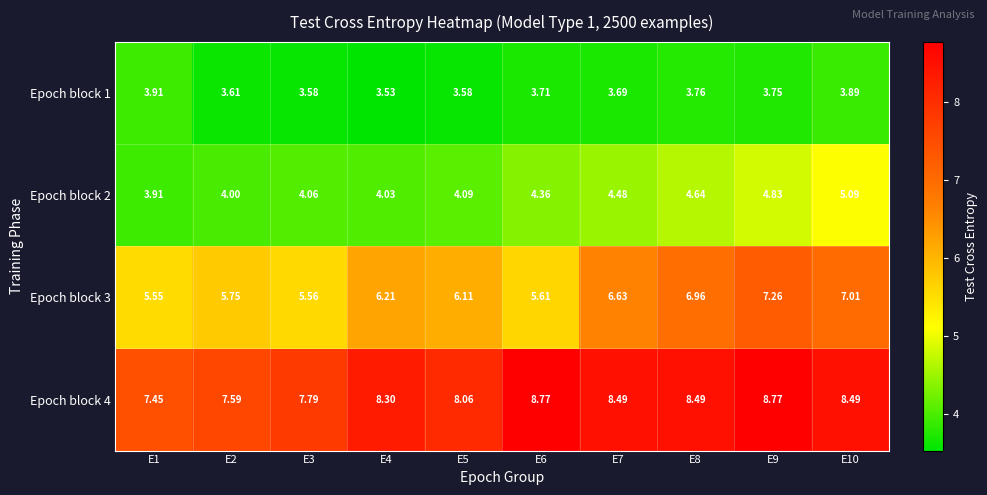

Is the value of Epoch block 3 at E1 greater than the value of Epoch block 4 at E6?

No